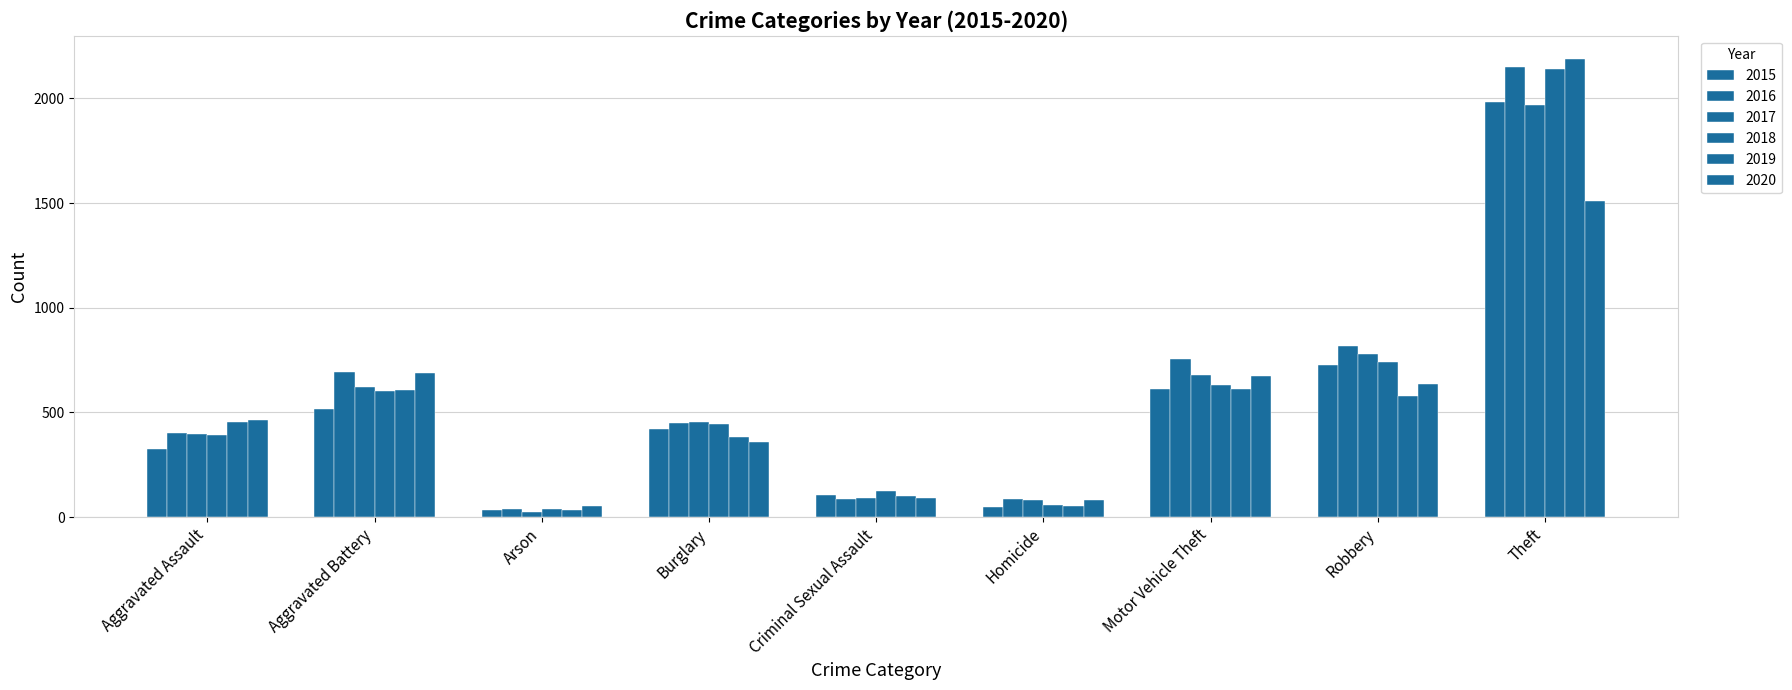

At which label does 2020 first exceed 466?

Aggravated Battery